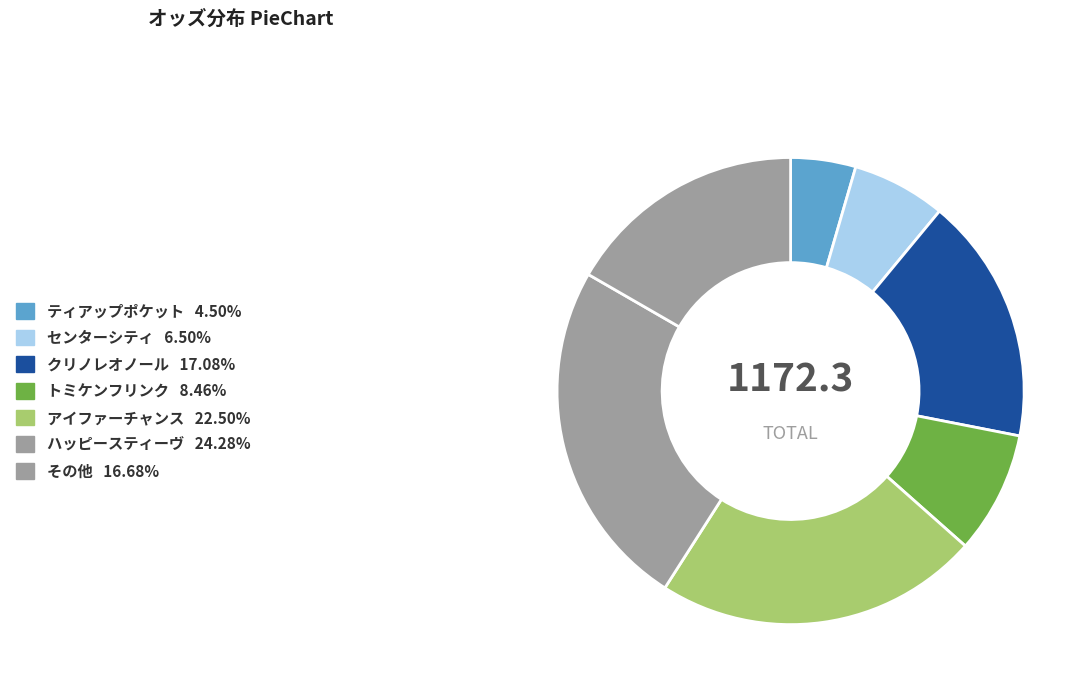

How many segments does this pie chart have?

7